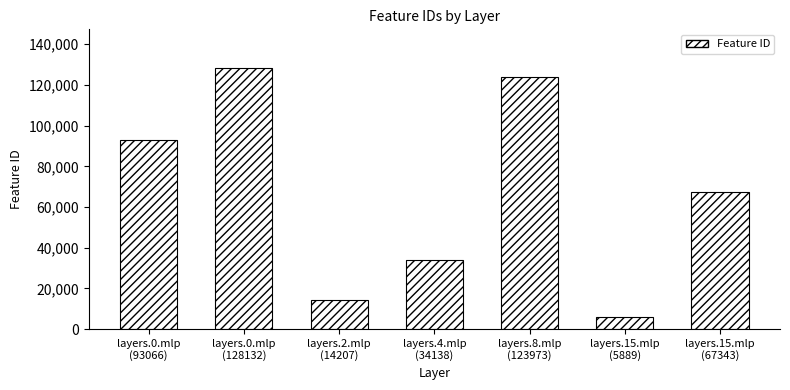

What is the average value?

66678